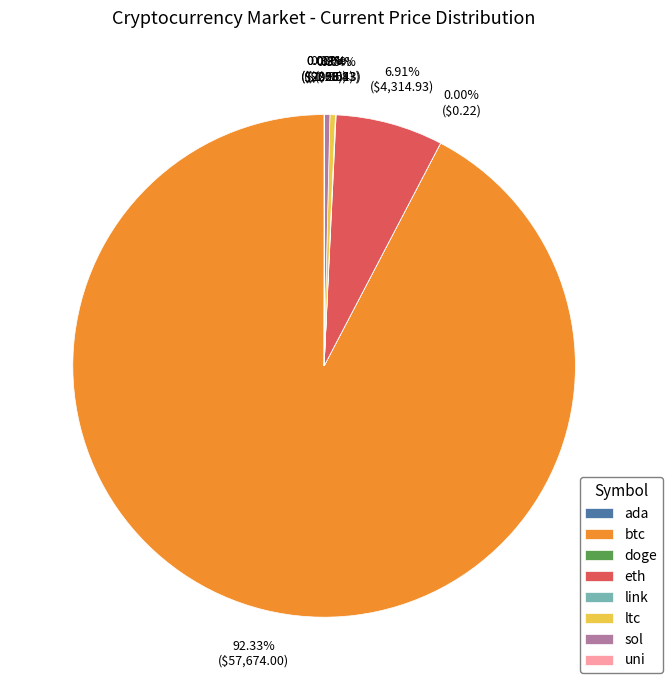

Between sol and btc, which is larger?

btc